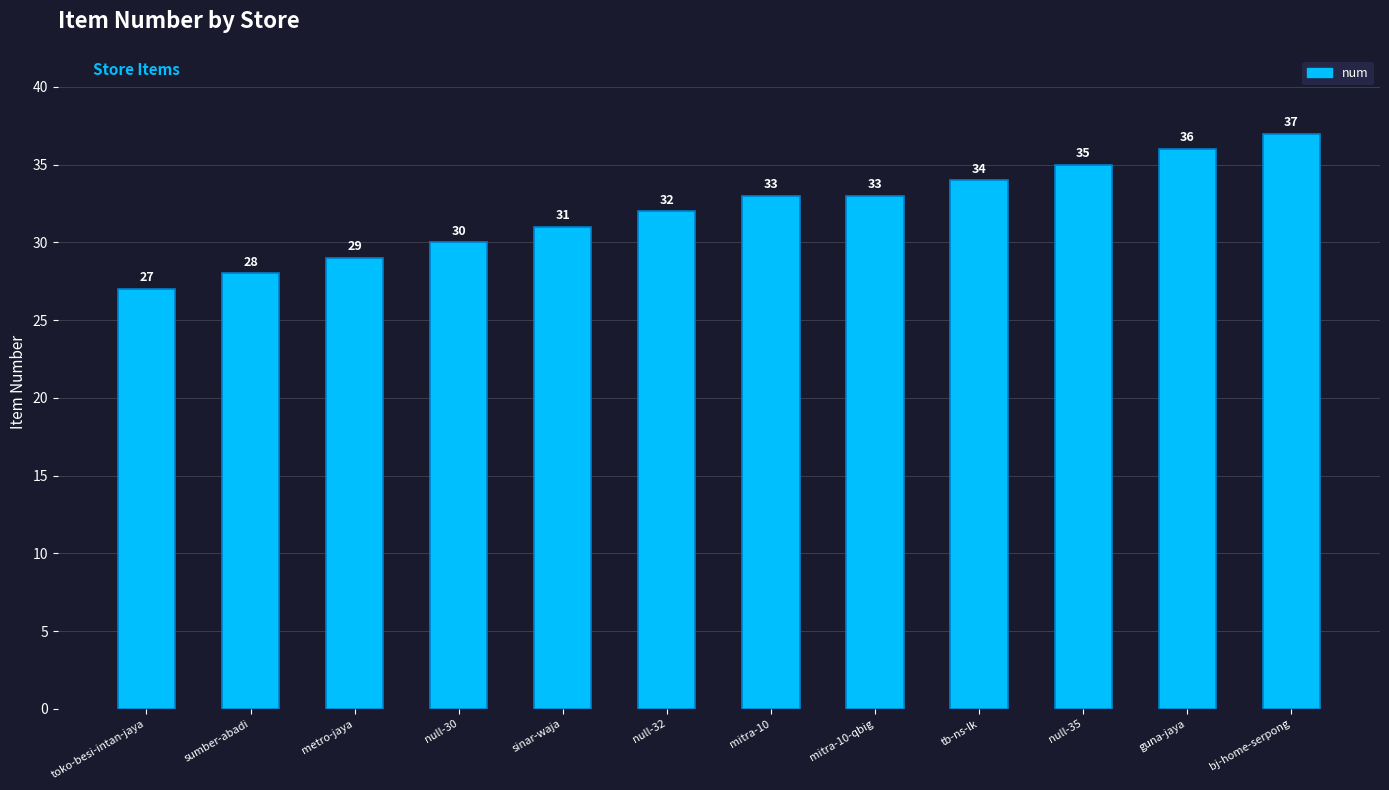

What is the average value?

32